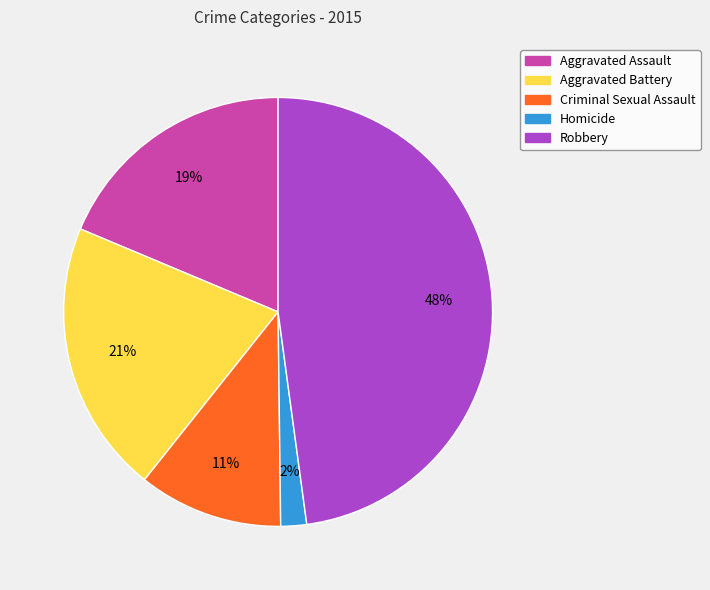

The Criminal Sexual Assault slice represents 4% of the pie. True or false?

False